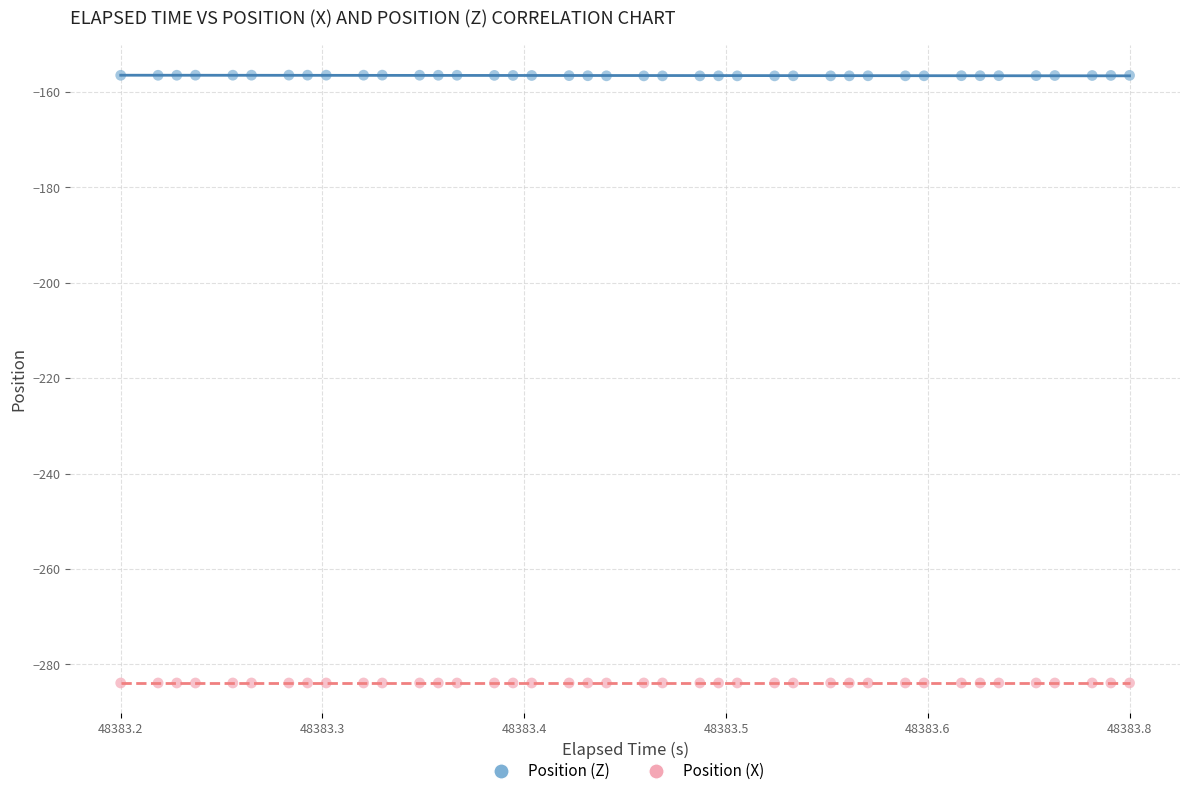

Across all data points, what is the range of Y values (max minus min)?

127.5